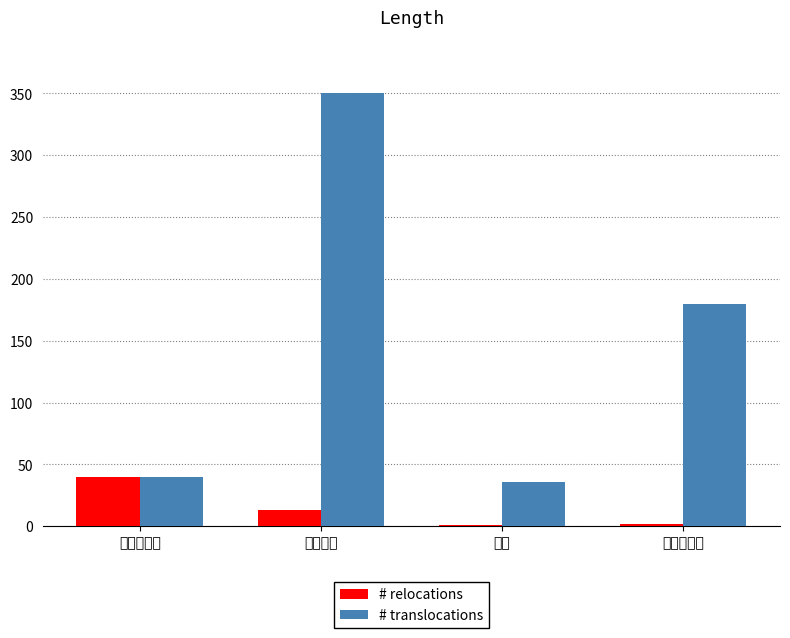

At which label is # relocations closest to 20?

접근토큰